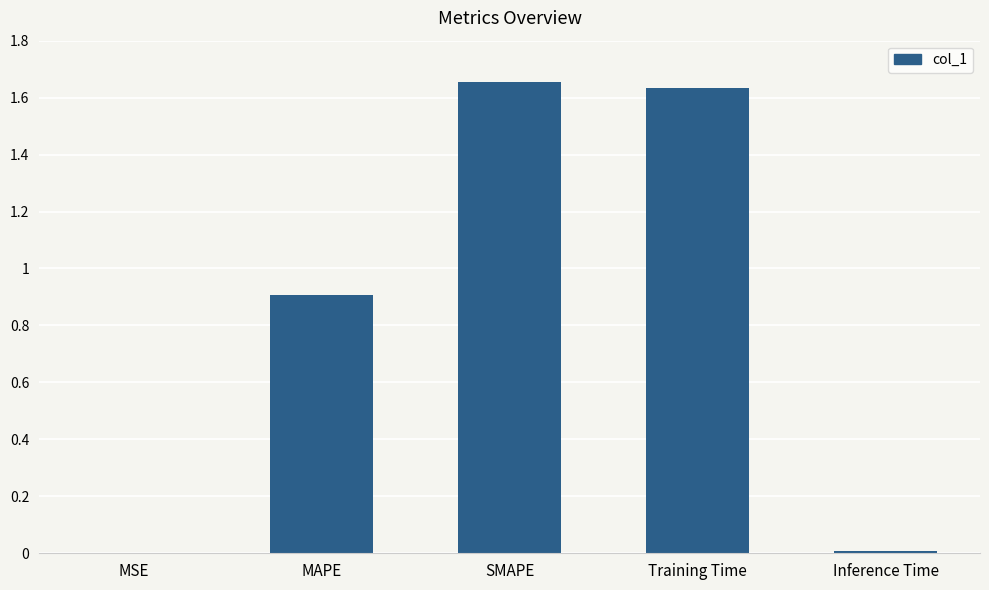

What is the sum of all values?

4.2